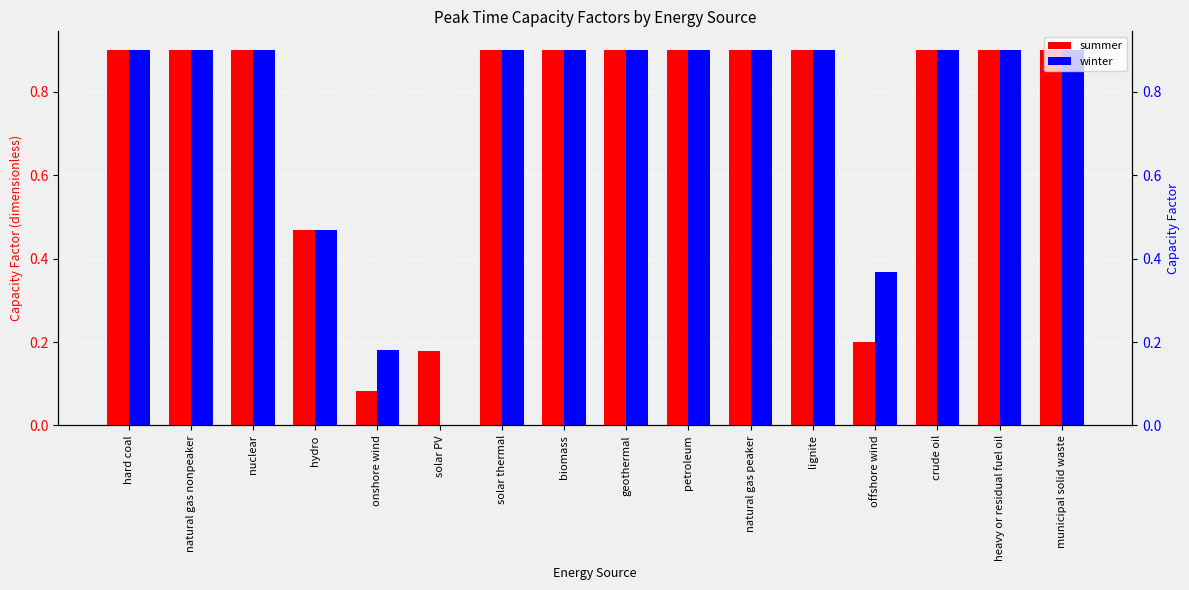

Reading right to left, what are all the values shown in this chart?

summer: municipal solid waste=0.9	heavy or residual fuel oil=0.9	crude oil=0.9	offshore wind=0.2	lignite=0.9	natural gas peaker=0.9	petroleum=0.9	geothermal=0.9	biomass=0.9	solar thermal=0.9	solar PV=0.2	onshore wind=0.1	hydro=0.5	nuclear=0.9	natural gas nonpeaker=0.9	hard coal=0.9
winter: municipal solid waste=0.9	heavy or residual fuel oil=0.9	crude oil=0.9	offshore wind=0.4	lignite=0.9	natural gas peaker=0.9	petroleum=0.9	geothermal=0.9	biomass=0.9	solar thermal=0.9	solar PV=0.0	onshore wind=0.2	hydro=0.5	nuclear=0.9	natural gas nonpeaker=0.9	hard coal=0.9